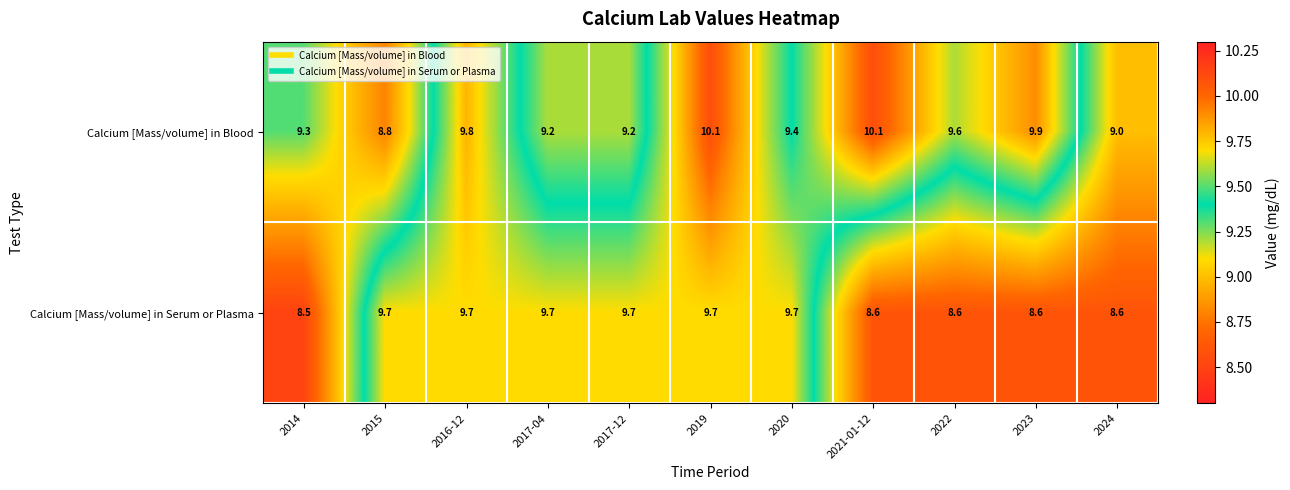

What is the maximum value for Calcium [Mass/volume] in Blood?

10.1